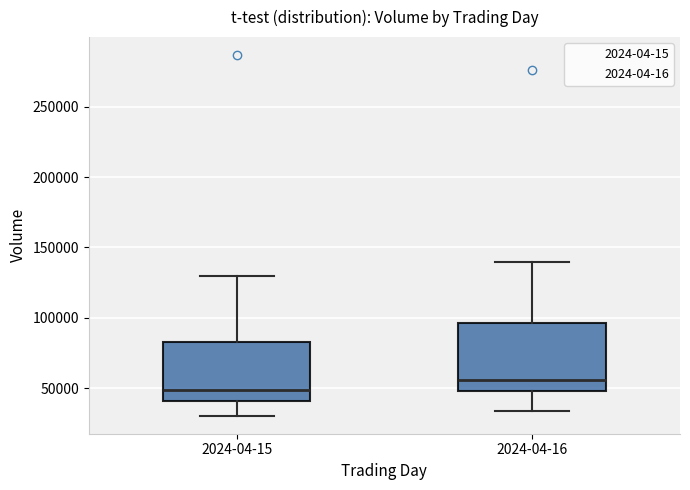

Which box's median line is the highest?

2024-04-16